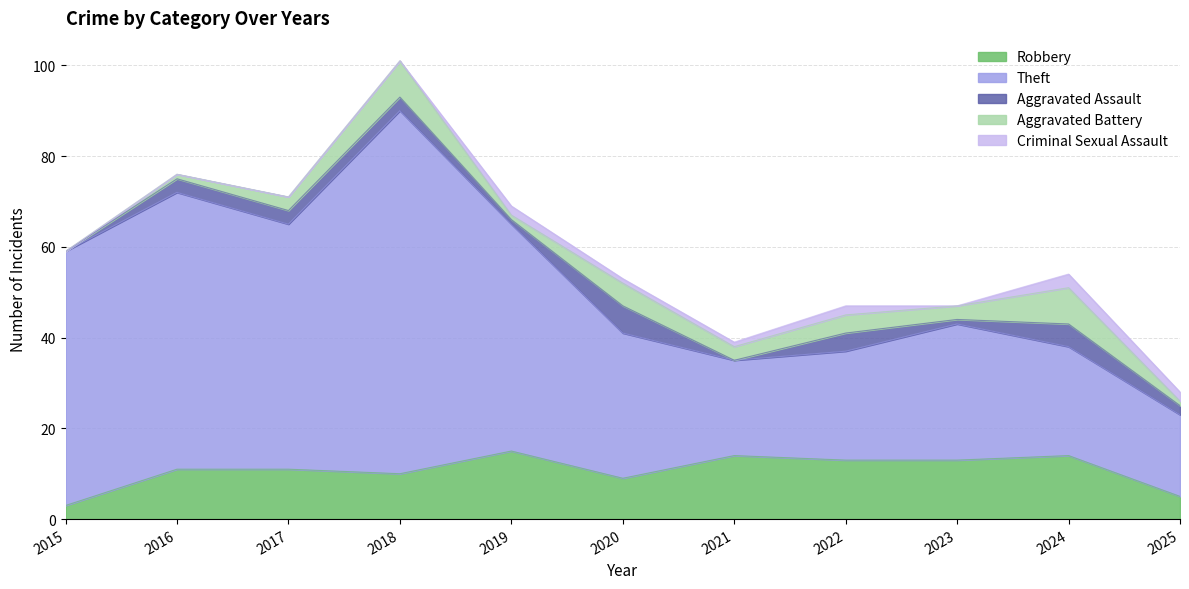

True or false: Theft has a value of 12 at 2020.

False